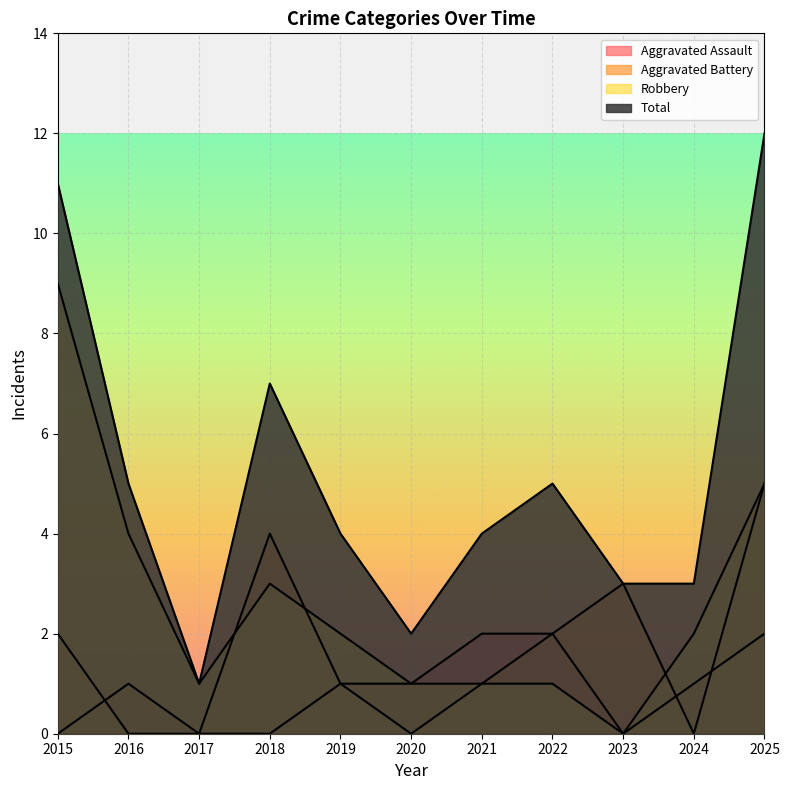

At which category is the sum across all series the highest?

2025